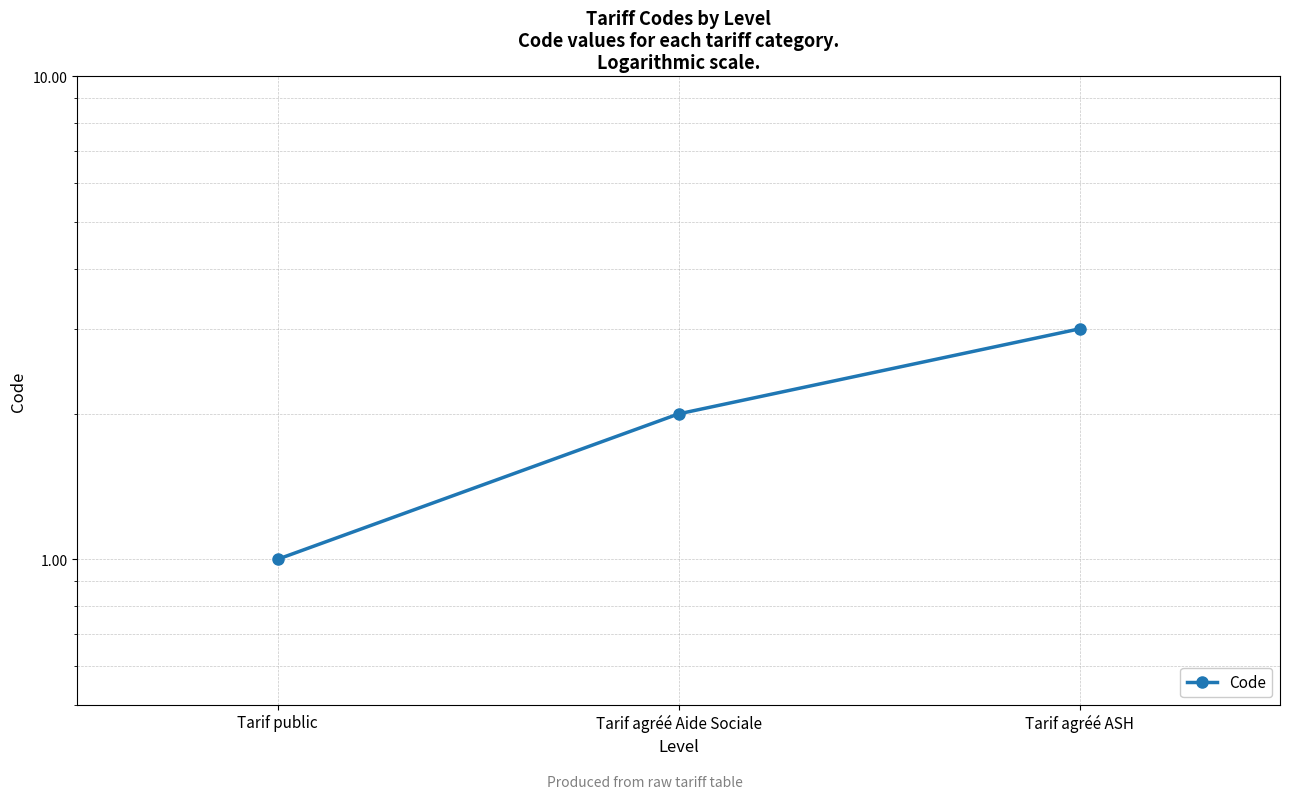

Reading left to right, what are all the values shown in this chart?

1	2	3